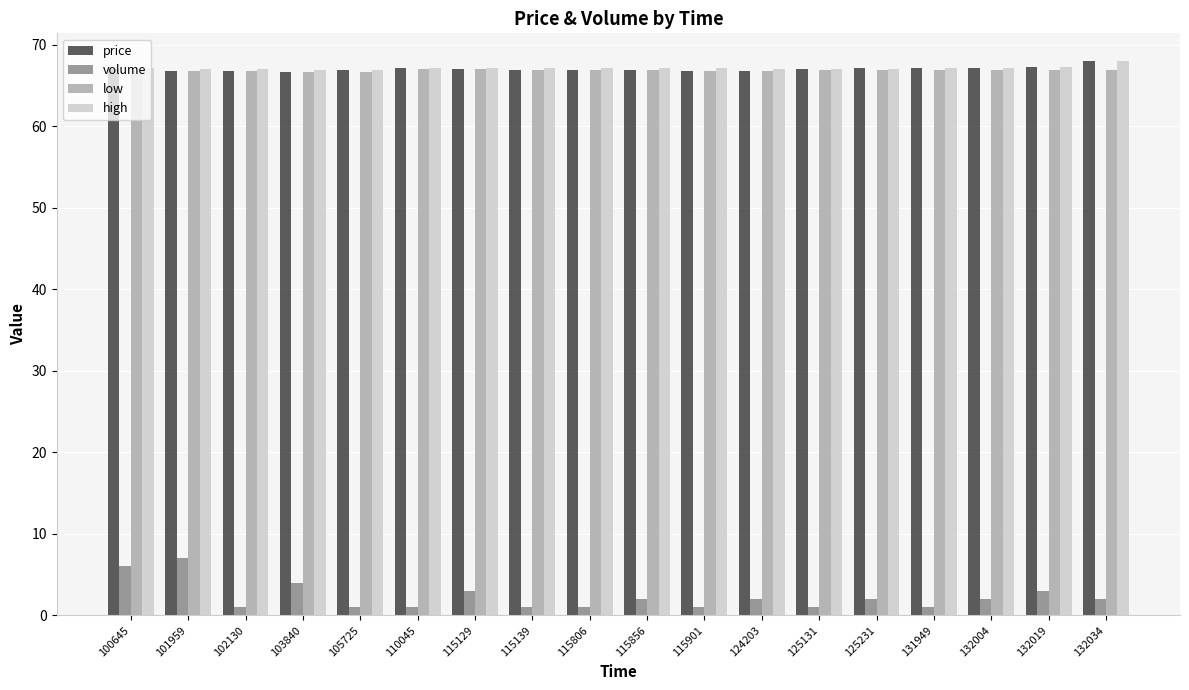

What is the sum of all high values?

1208.7